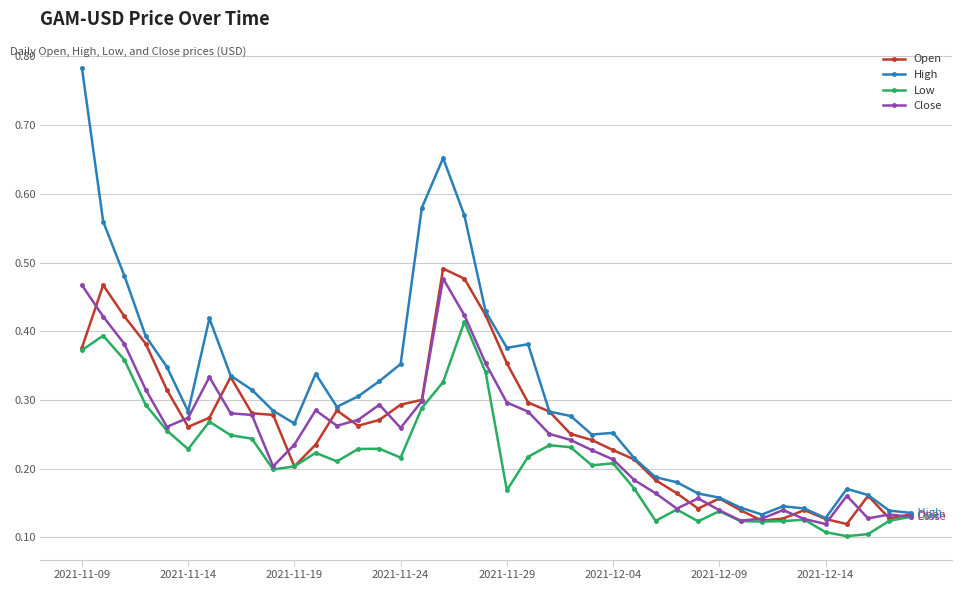

Which series has the largest range (max minus min)?

High